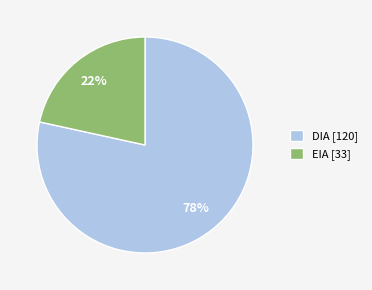

Which has a higher value, DIA or EIA?

DIA